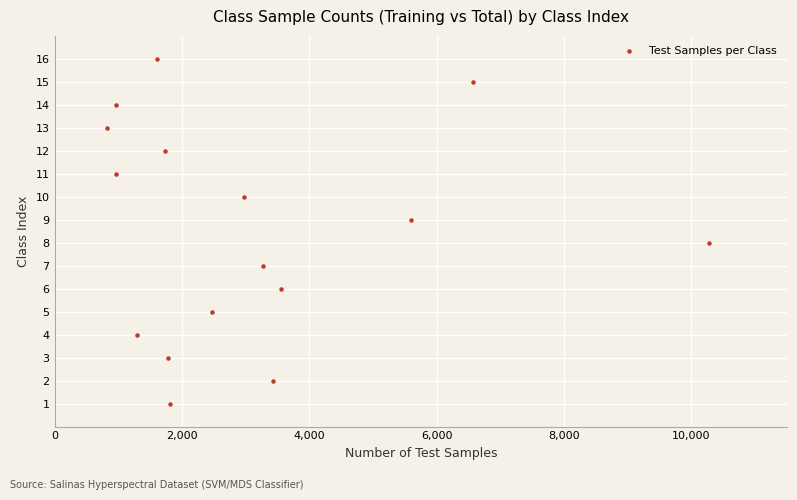

What is the range of X values (max minus min)?

9455